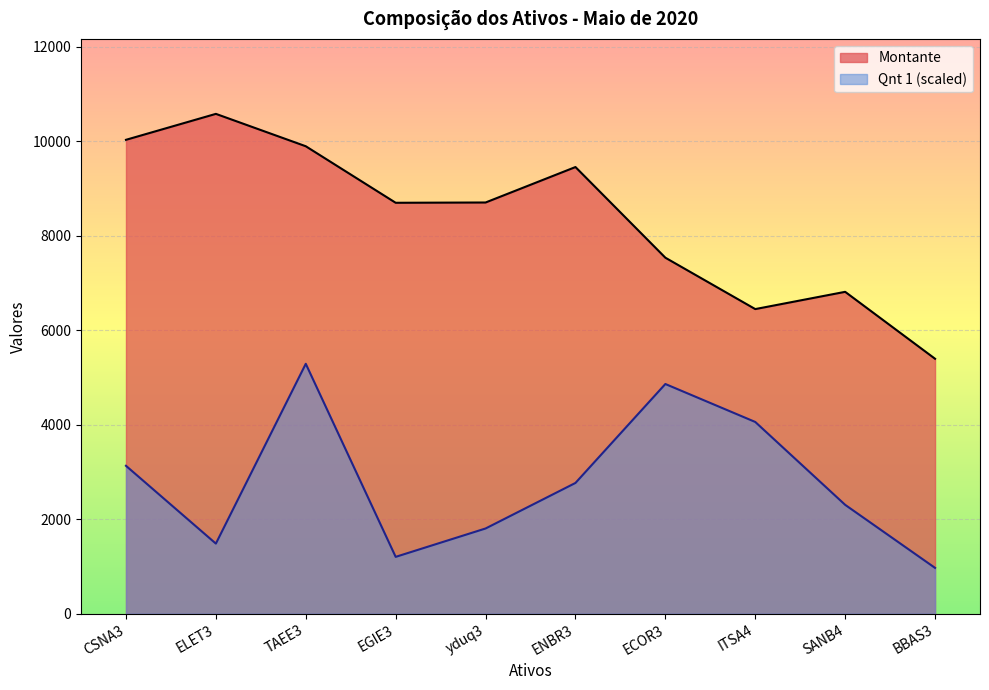

In Montante, how many points are higher than both neighbors (excluding endpoints)?

3